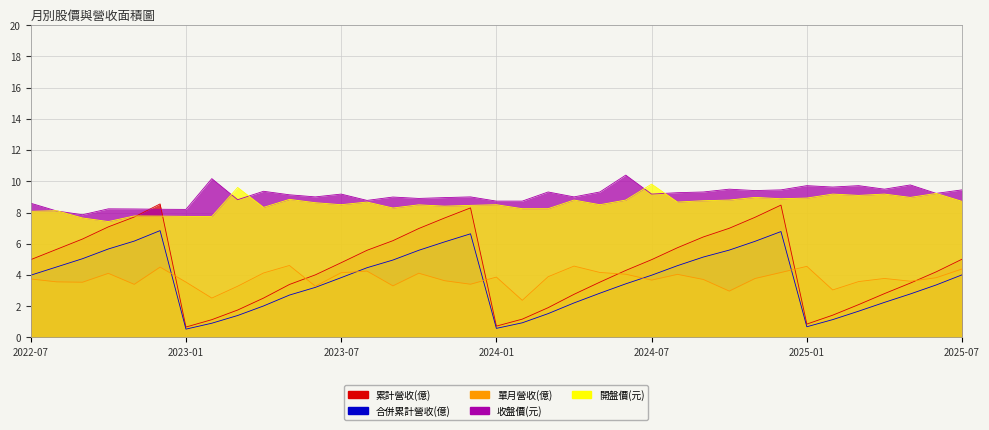

How many data points in 合併累計營收(億) are above 3?

22